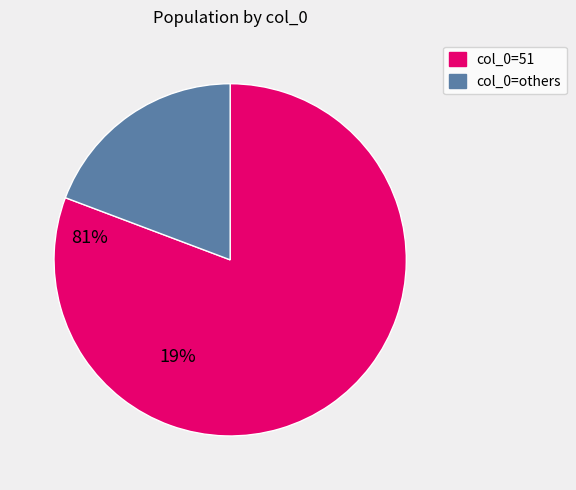

Combined, do col_0=51 and col_0=others account for over 50%?

Yes